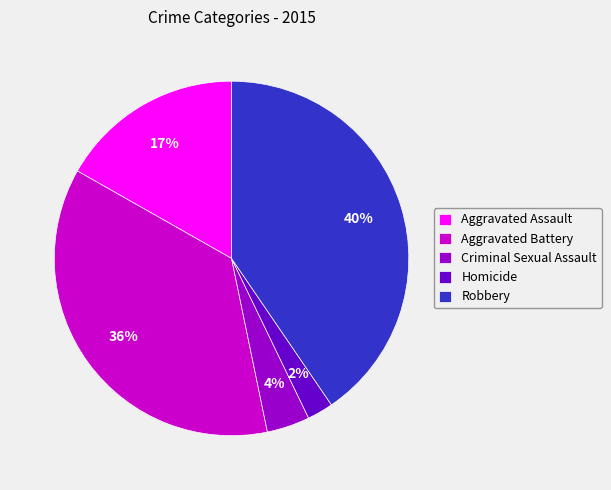

Does Aggravated Assault represent more than half of the total?

No